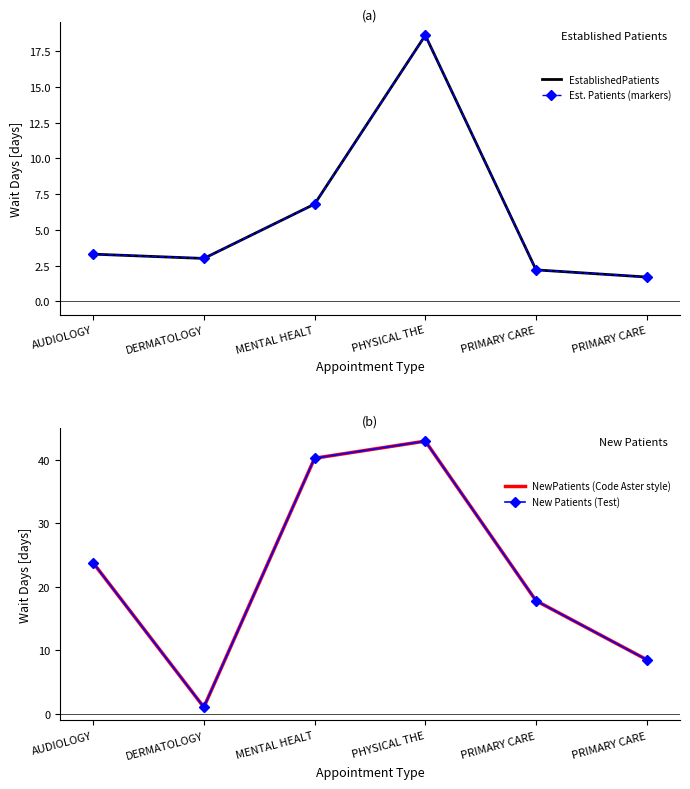

What is the label of the 3rd point from the right?

PHYSICAL THE